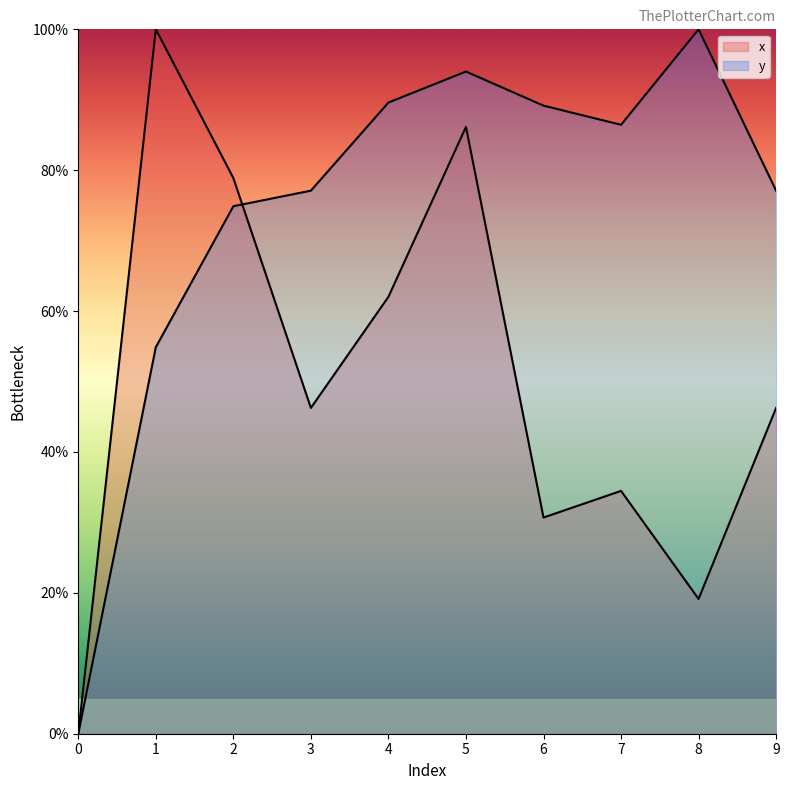

What is the total value across all series at 4?

151.6